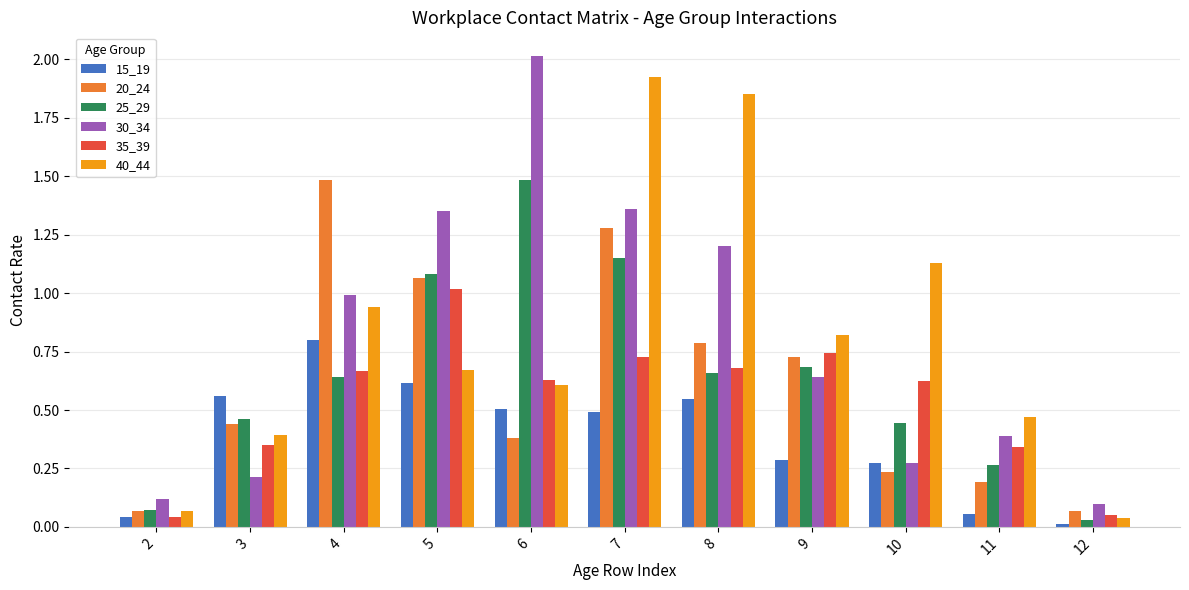

What is the difference between the maximum and minimum values in the 15_19 series?

0.8